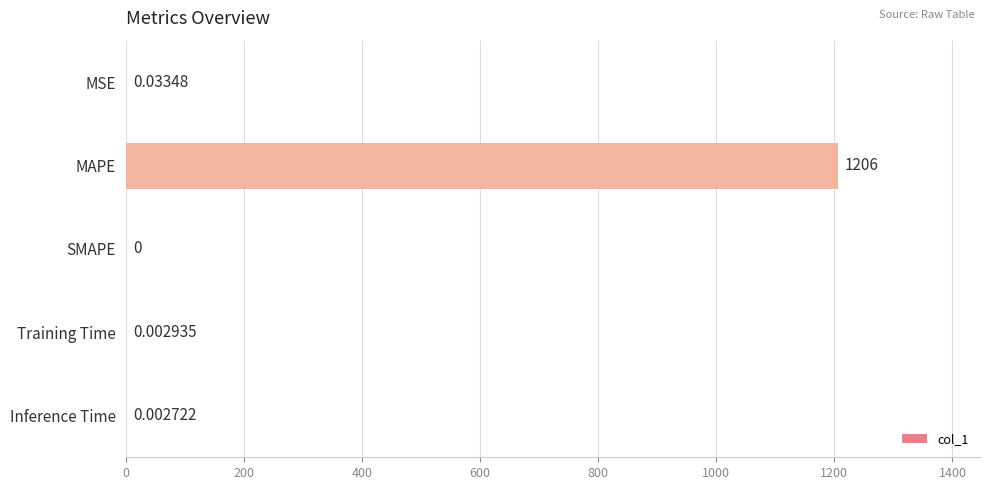

What is the sum of all values?

1205.6